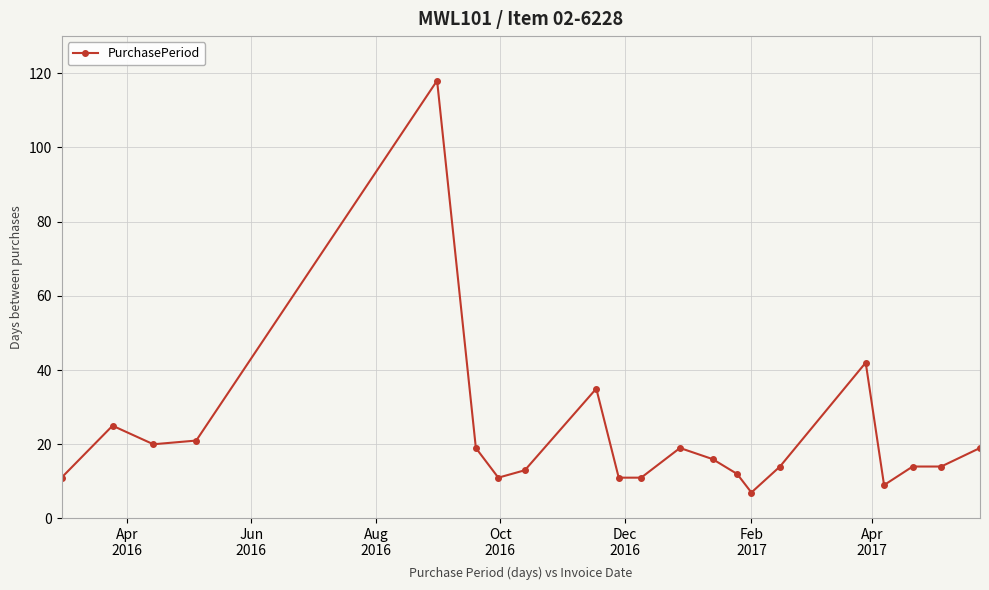

Reading left to right, transcribe all the data shown in this chart.

11	25	20	21	118	19	11	13	35	11	11	19	16	12	7	14	42	9	14	14	19